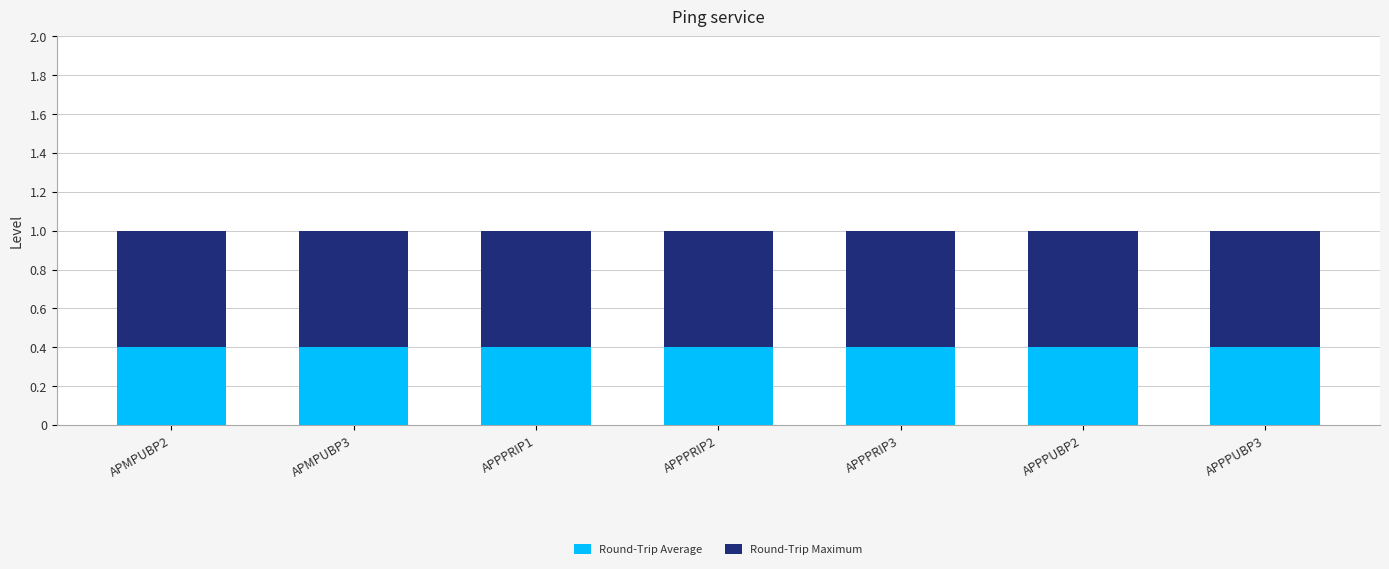

What is the average value of the Round-Trip Average series?

0.4